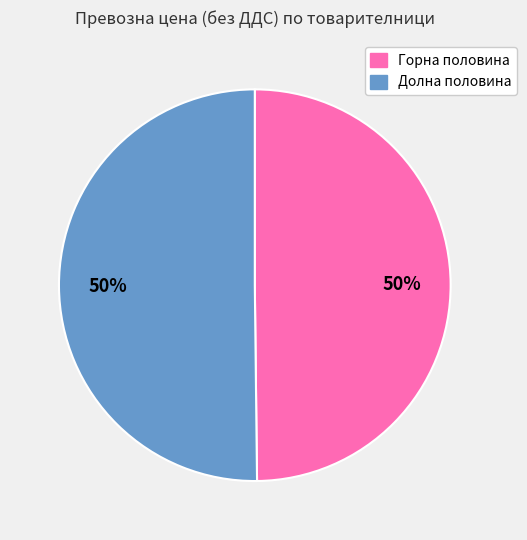

Count the number of slices in the pie.

2